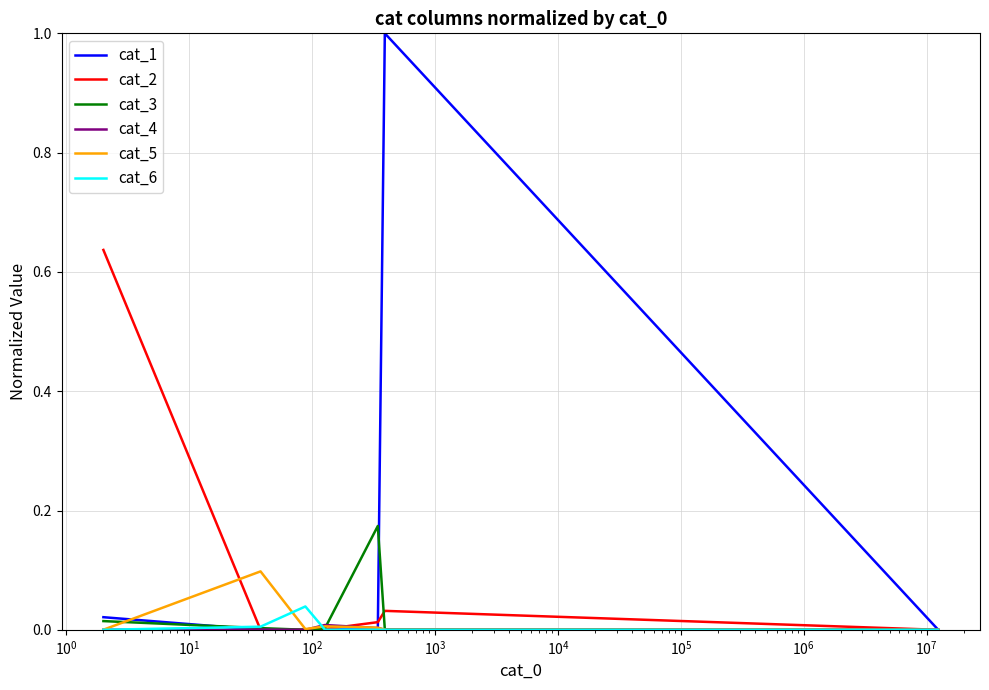

What is the greatest value displayed?

1.0